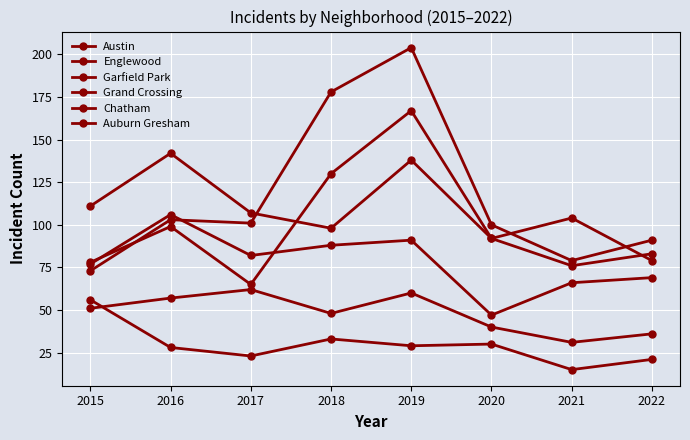

Does the chart have visible grid lines?

Yes